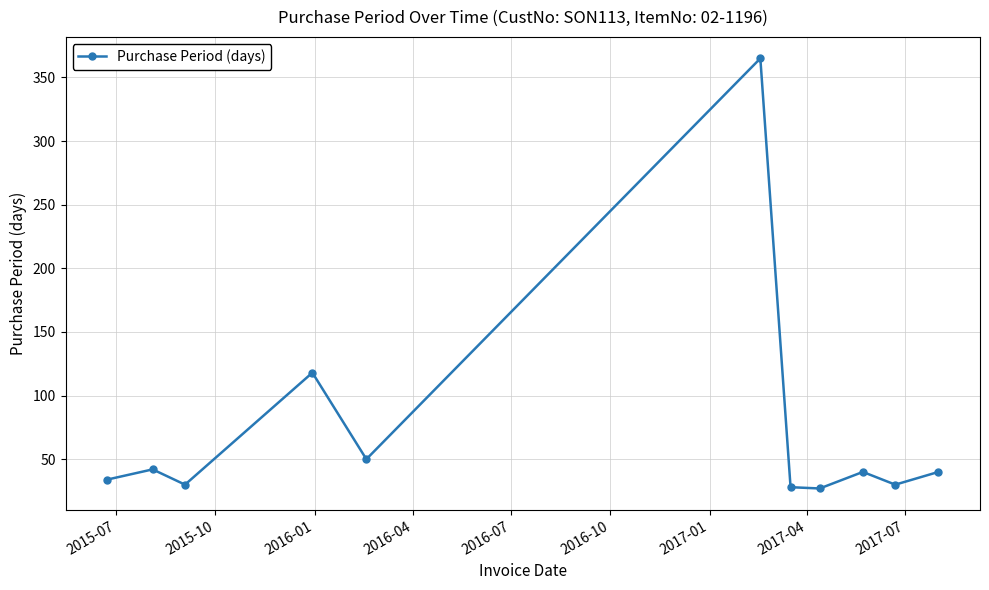

What is the smallest value displayed?

27